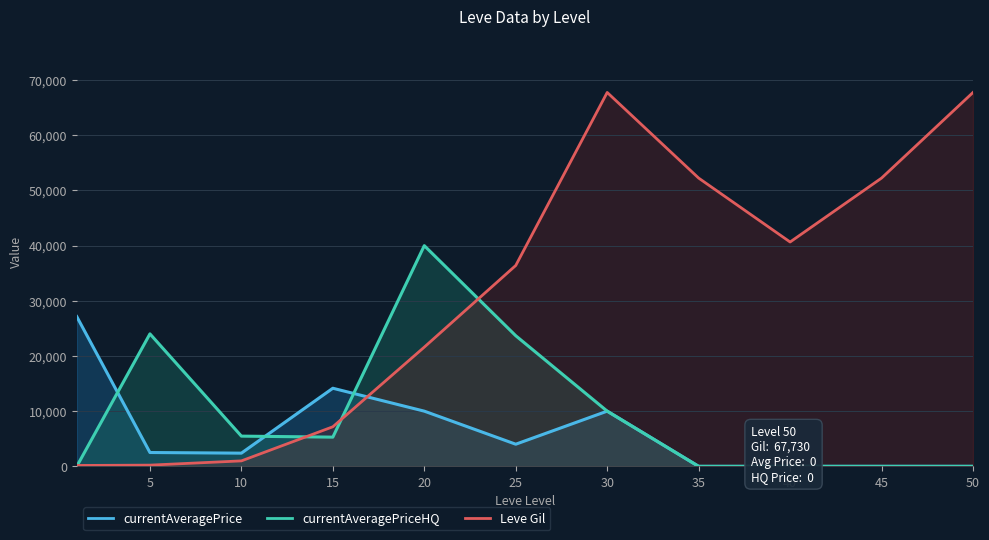

What is the maximum value for currentAveragePriceHQ?

39979